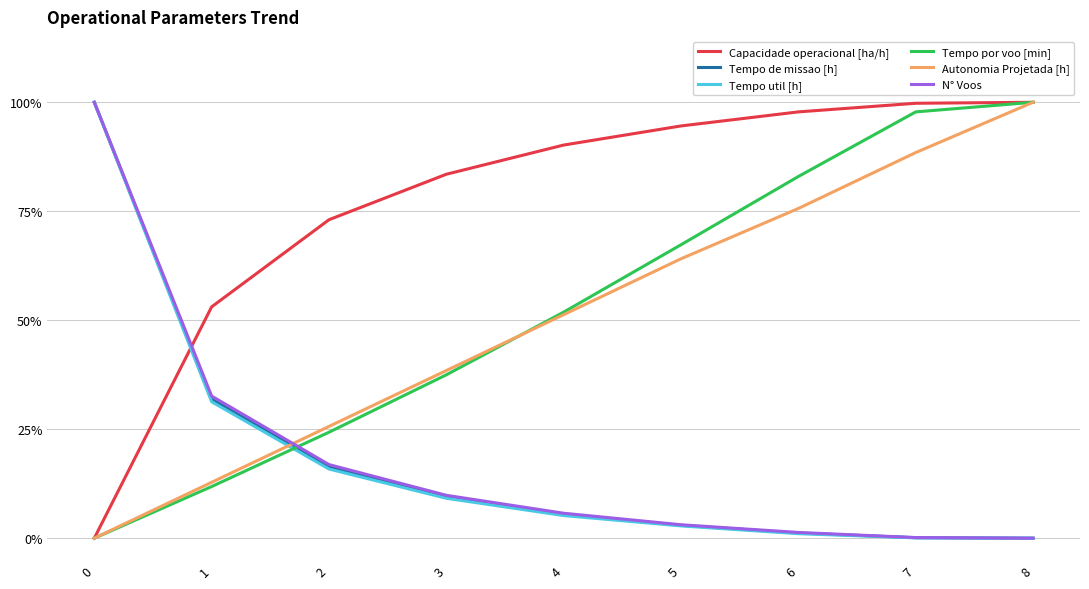

What is the greatest value displayed?

1.0